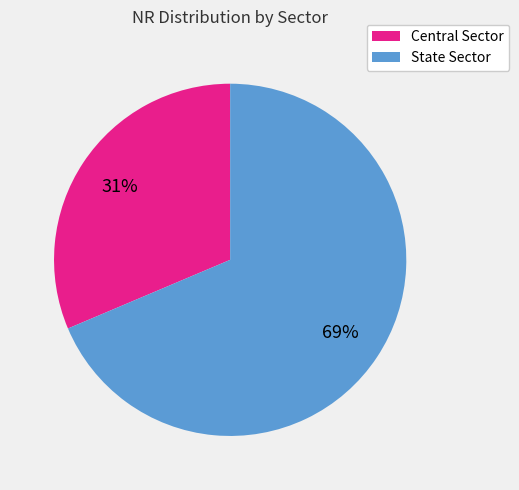

How many segments does this pie chart have?

2